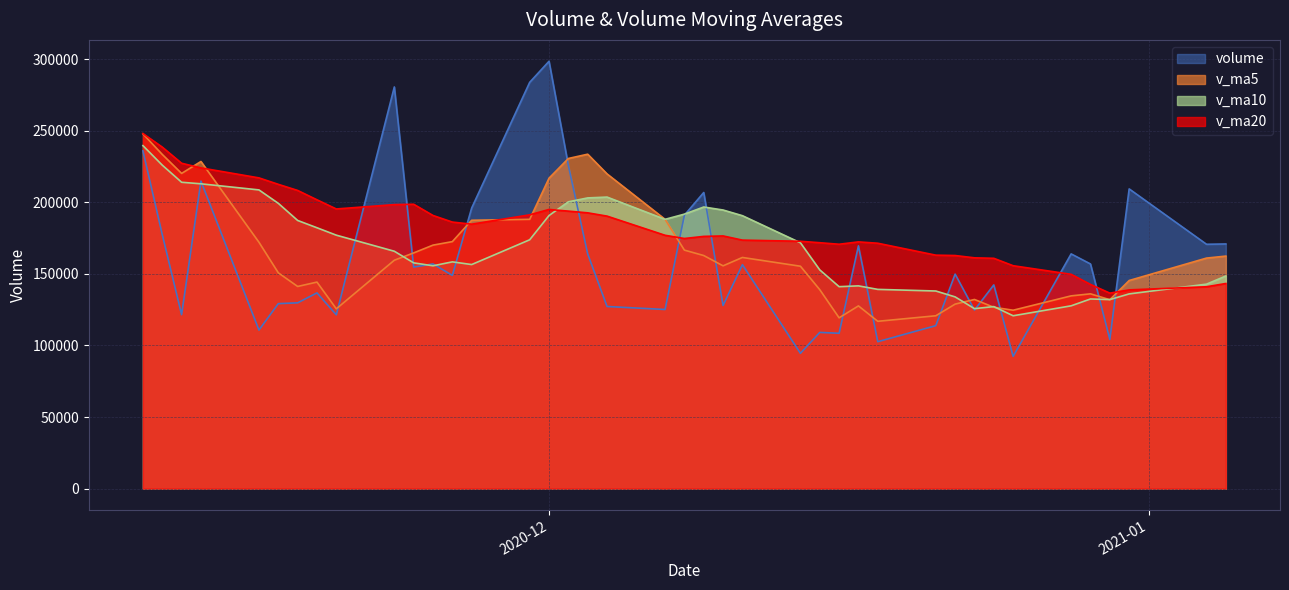

Which series changed the most between 2020-11-30 and 2020-12-17?

volume